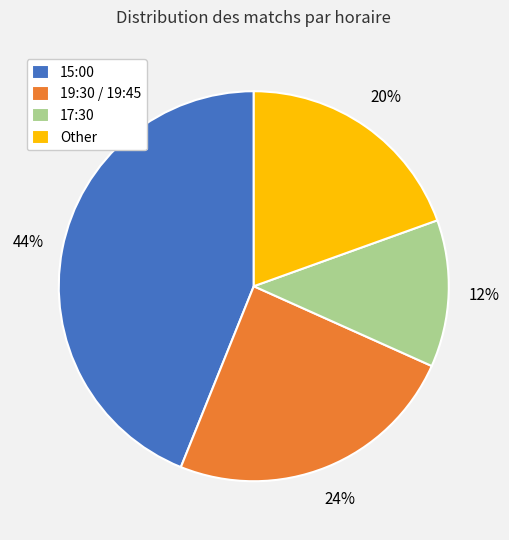

To the nearest percent, what is the difference between the 19:30 / 19:45 and 15:00 slice percentages?

20%